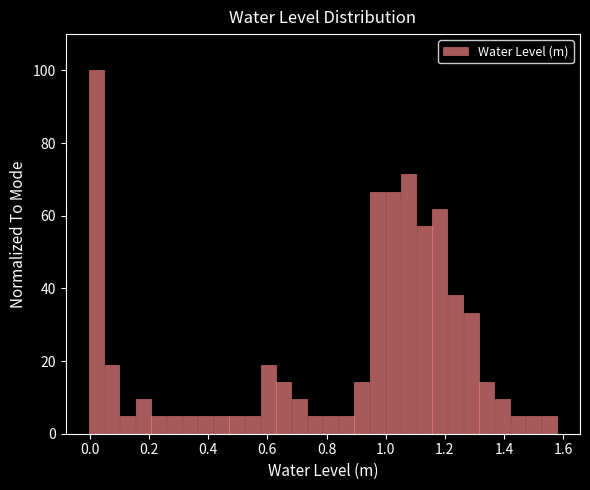

Around what value on the x-axis is the tallest bar? Give the approximate position of its centre, as read against the axis.

0.02